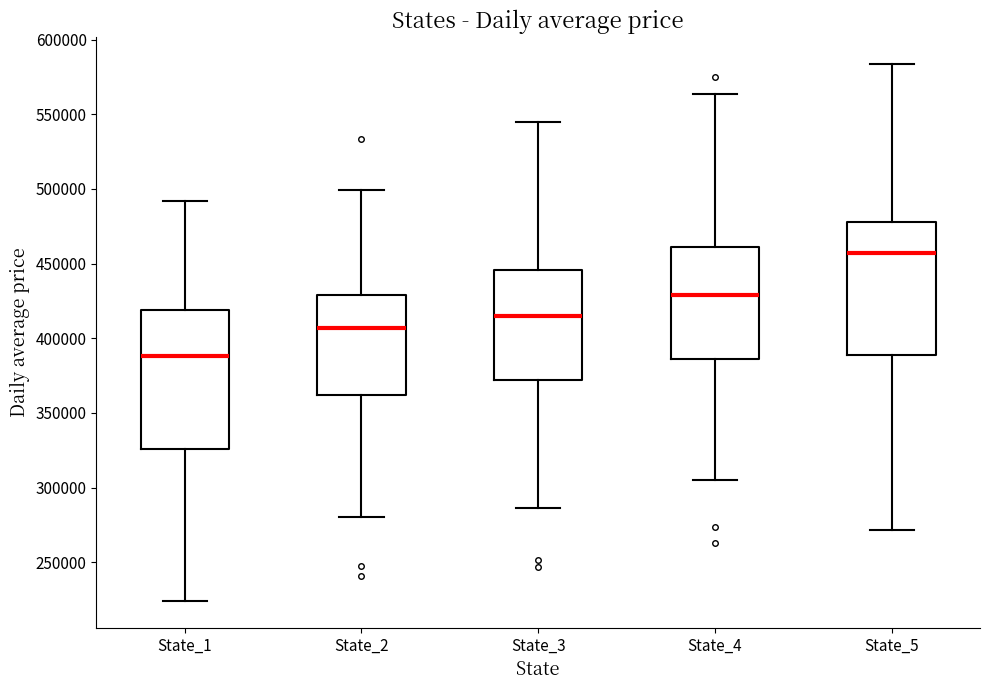

Reading left to right, transcribe this box plot: for each box, give where its median line is, the range the box spans, and where its two whiskers end, as read against the y-axis. The values are not printed on the chart, so give them approximately, as read against the axis.

State_1: median 390000, box 325000 to 420000, whiskers 225000 to 490000
State_2: median 405000, box 360000 to 430000, whiskers 280000 to 500000
State_3: median 415000, box 370000 to 445000, whiskers 285000 to 545000
State_4: median 430000, box 385000 to 460000, whiskers 305000 to 565000
State_5: median 455000, box 390000 to 480000, whiskers 270000 to 585000